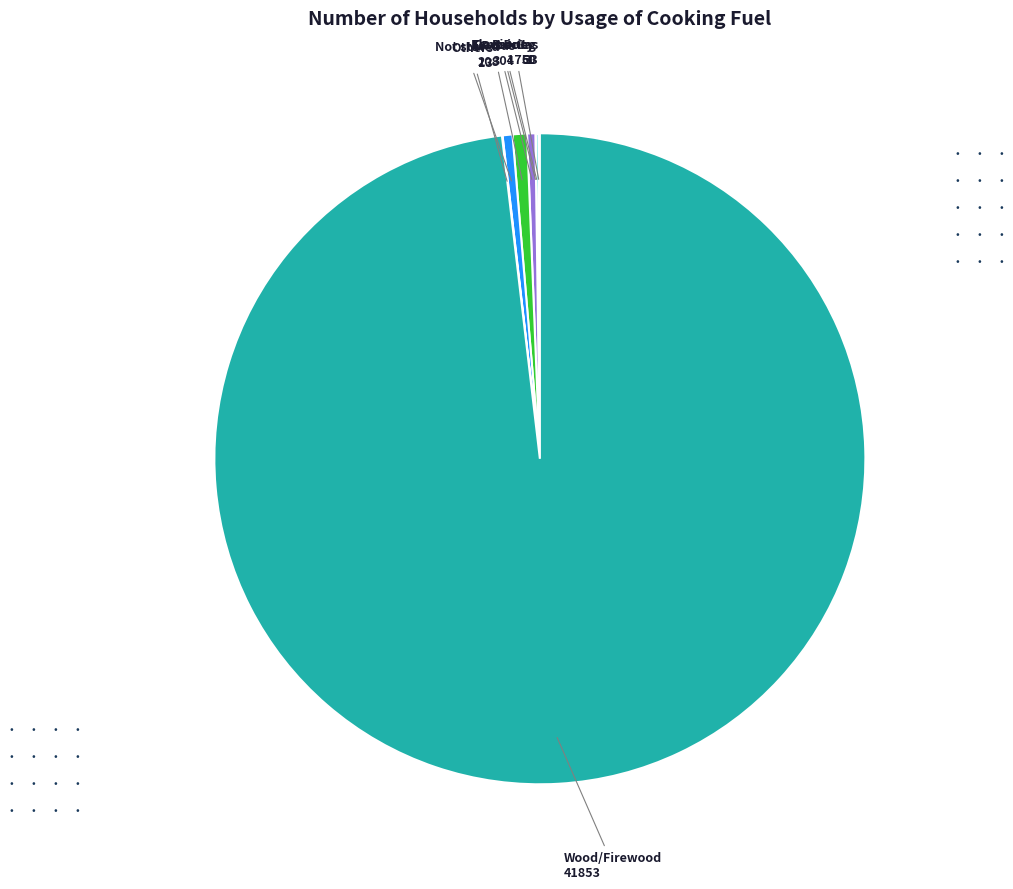

Is there any slice that represents more than half of the pie?

Yes